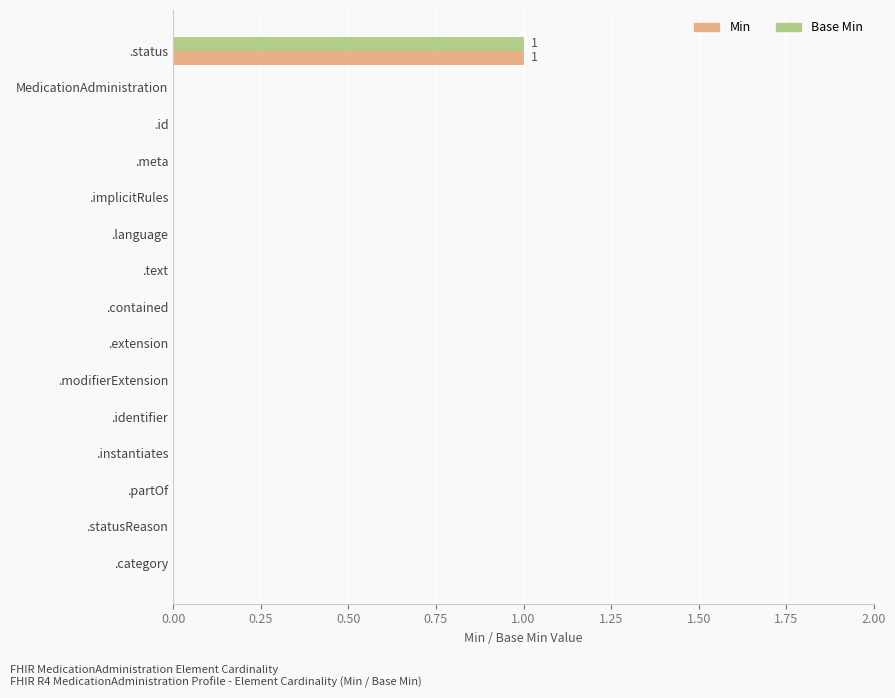

Is it true that Base Min equals 0 at MedicationAdministration?

True